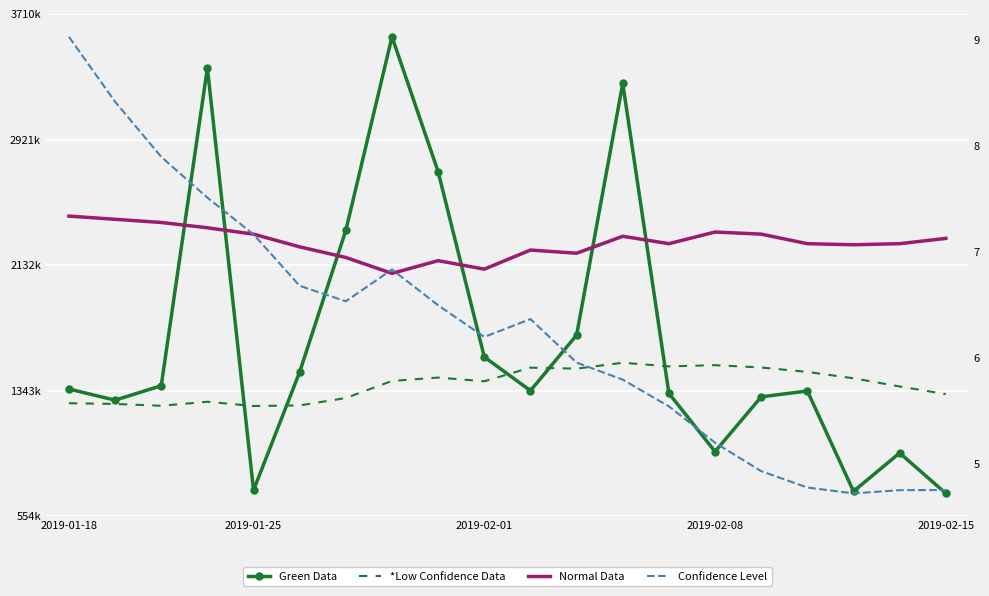

How many values in the Normal Data series exceed 7?

15